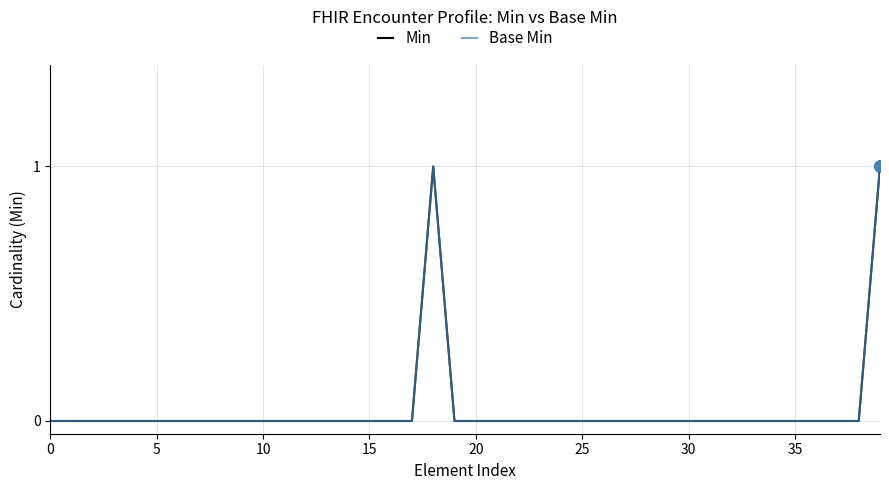

Count the Min values in the range 0 to 1.

40